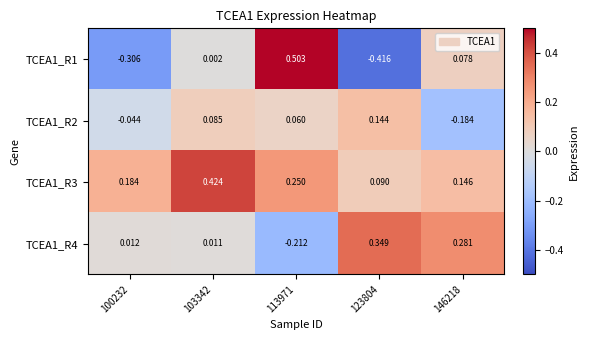

How many categories are shown in the chart?

5